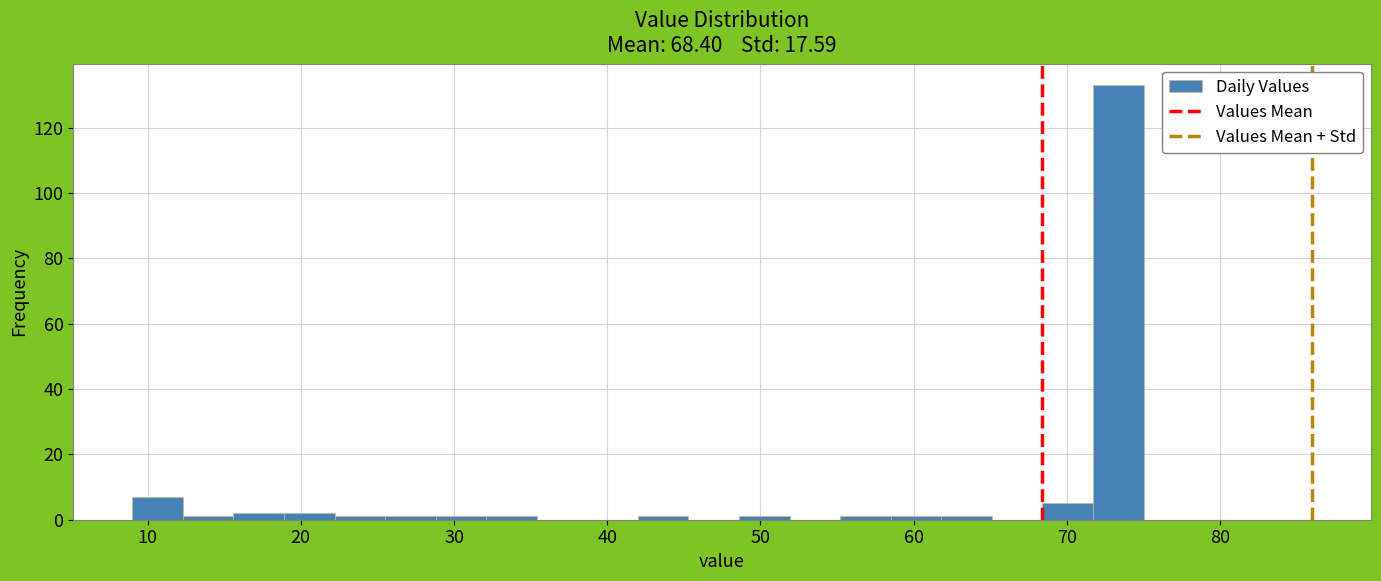

Around what value on the x-axis is the tallest bar? Give the approximate position of its centre, as read against the axis.

73